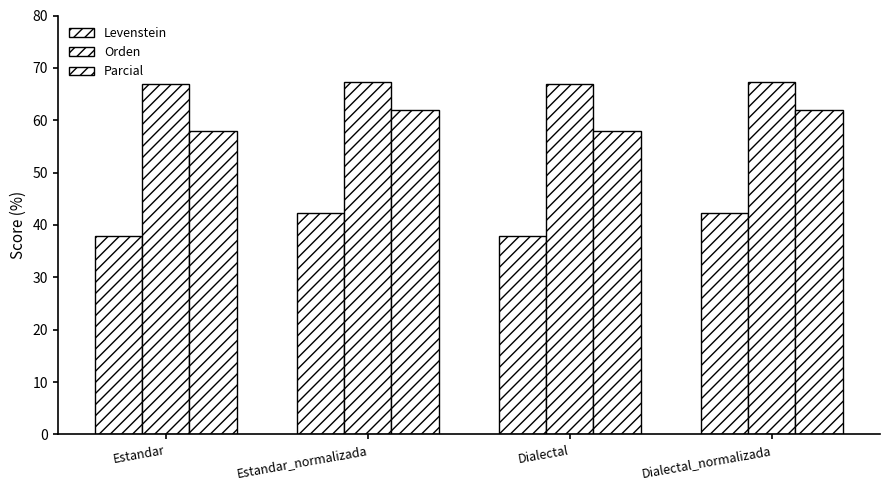

Reading right to left, list all the values displayed in this chart.

Levenstein: Dialectal_normalizada=42.4	Dialectal=37.9	Estandar_normalizada=42.4	Estandar=37.9
Orden: Dialectal_normalizada=67.2	Dialectal=66.9	Estandar_normalizada=67.2	Estandar=66.9
Parcial: Dialectal_normalizada=62.0	Dialectal=58.0	Estandar_normalizada=62.0	Estandar=58.0